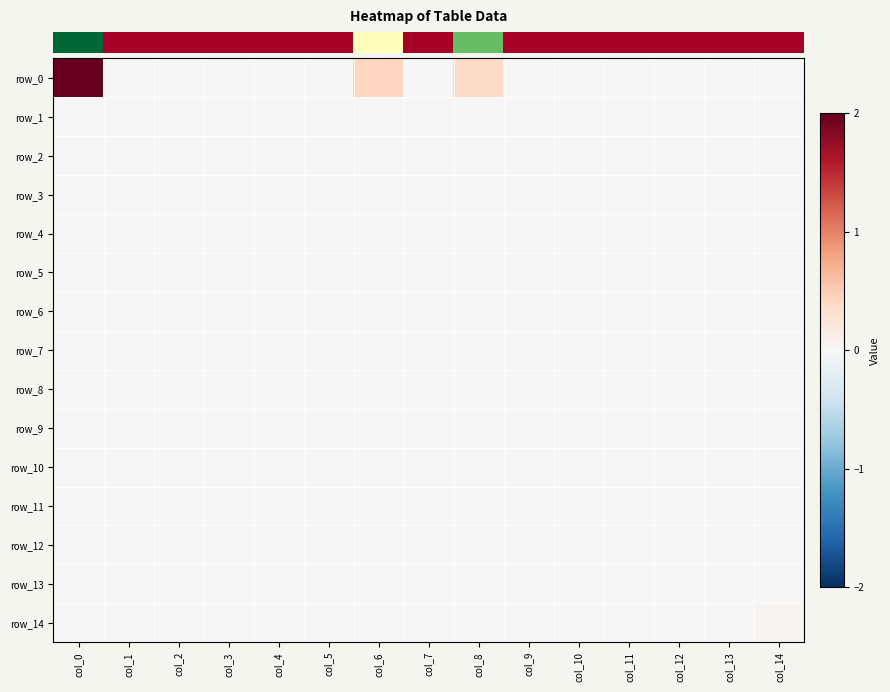

How many series are shown in this chart?

15